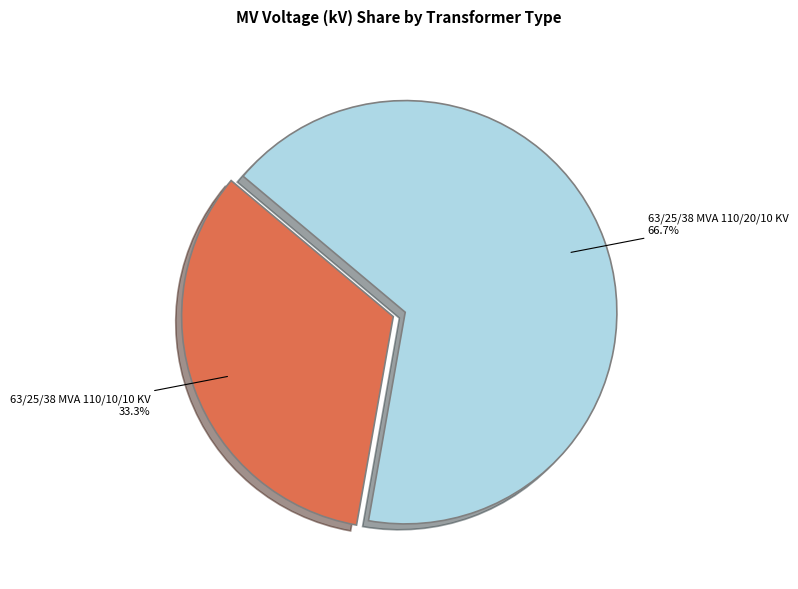

How many segments does this pie chart have?

2